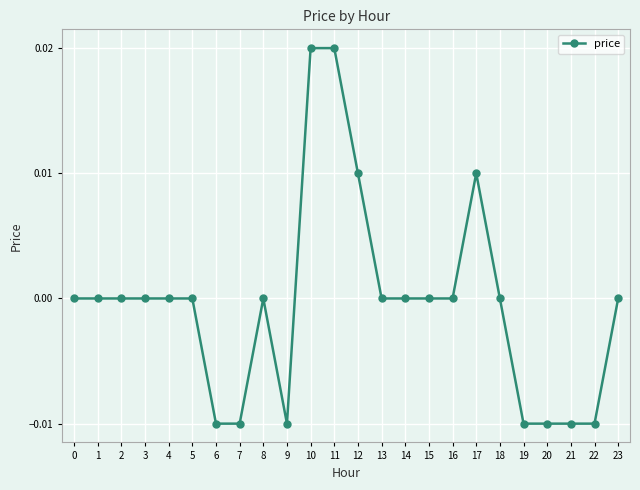

Between 17 and 13, which is larger?

17